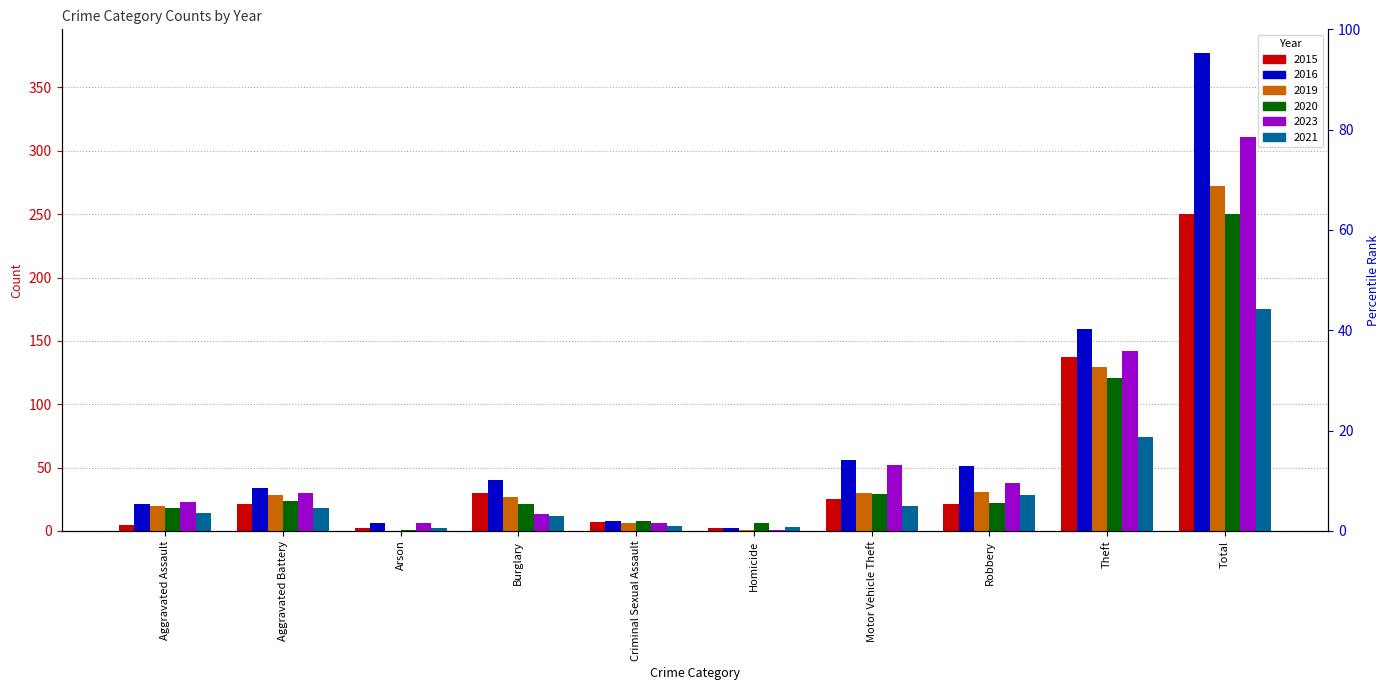

Which has a higher value, Aggravated Battery or Total?

Total